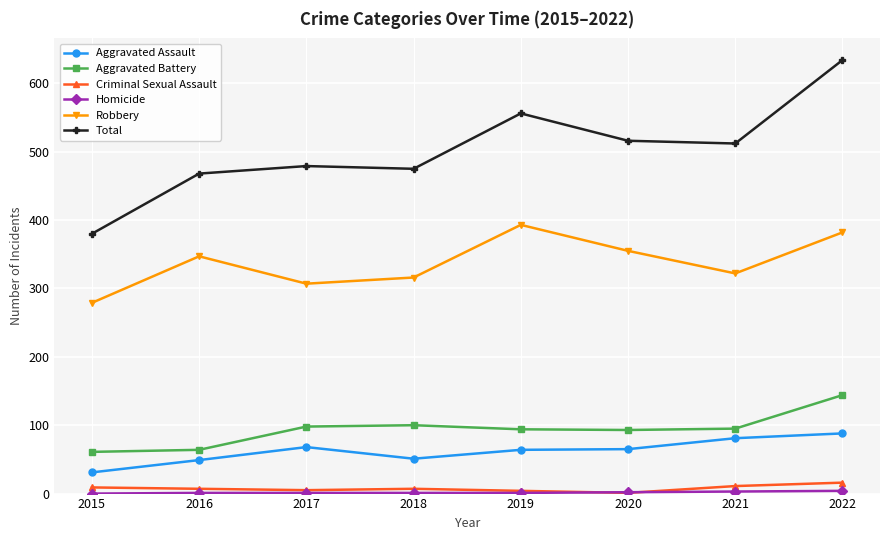

What is the total value across all series at 2021?

1024